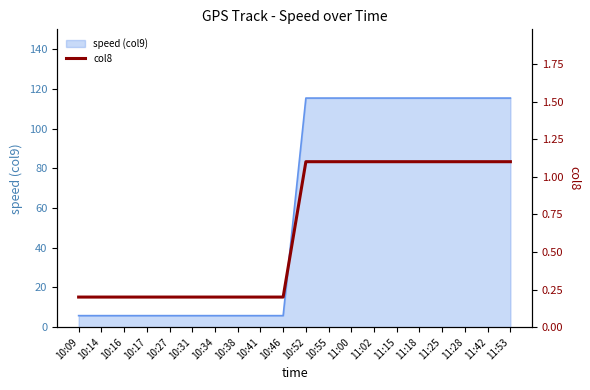

Is it true that speed (col9) equals 115.4 at 10:52?

True